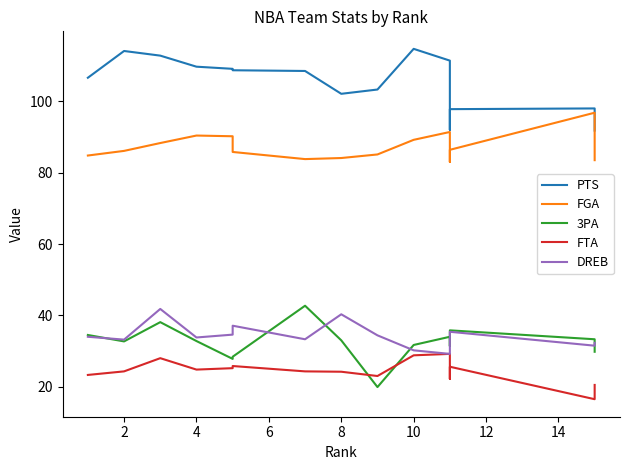

True or false: FTA and 3PA intersect in this chart.

True